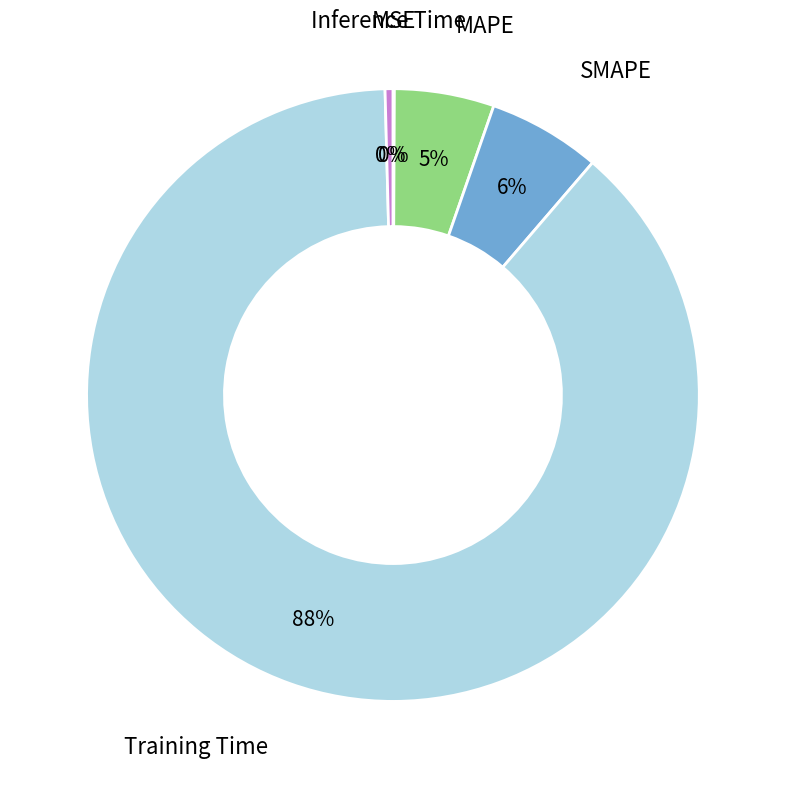

Which slice is the largest?

Training Time